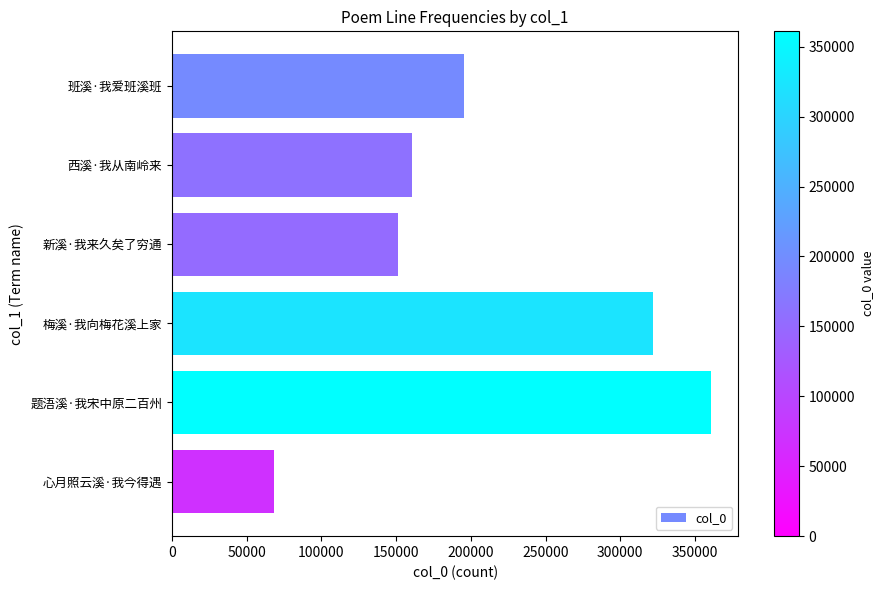

What is the maximum value shown in the chart?

360956